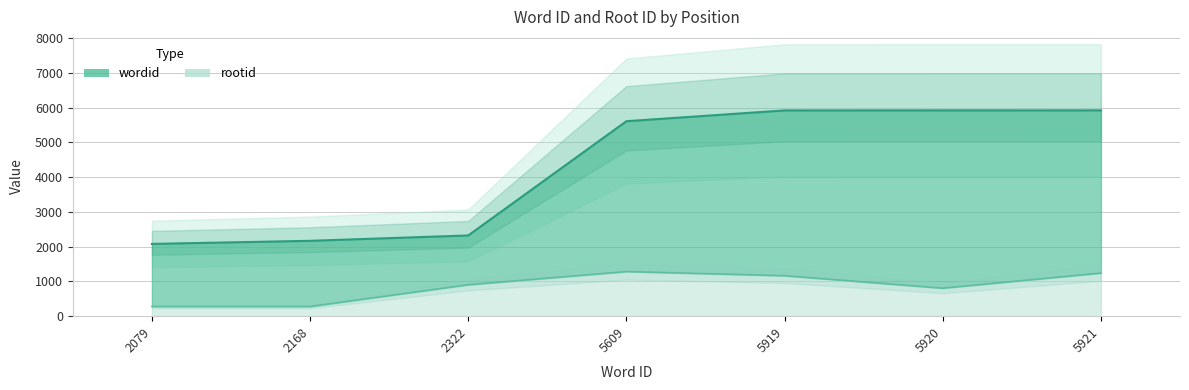

True or false: rootid has a value of 699 at 5921.

False